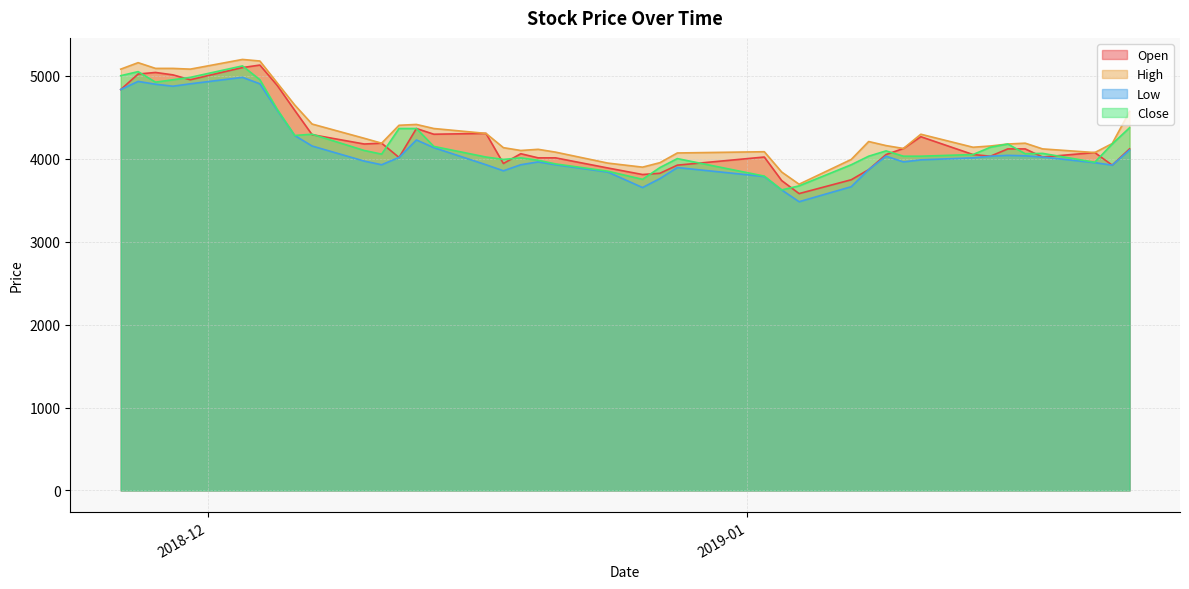

How many lines are shown in the chart?

4